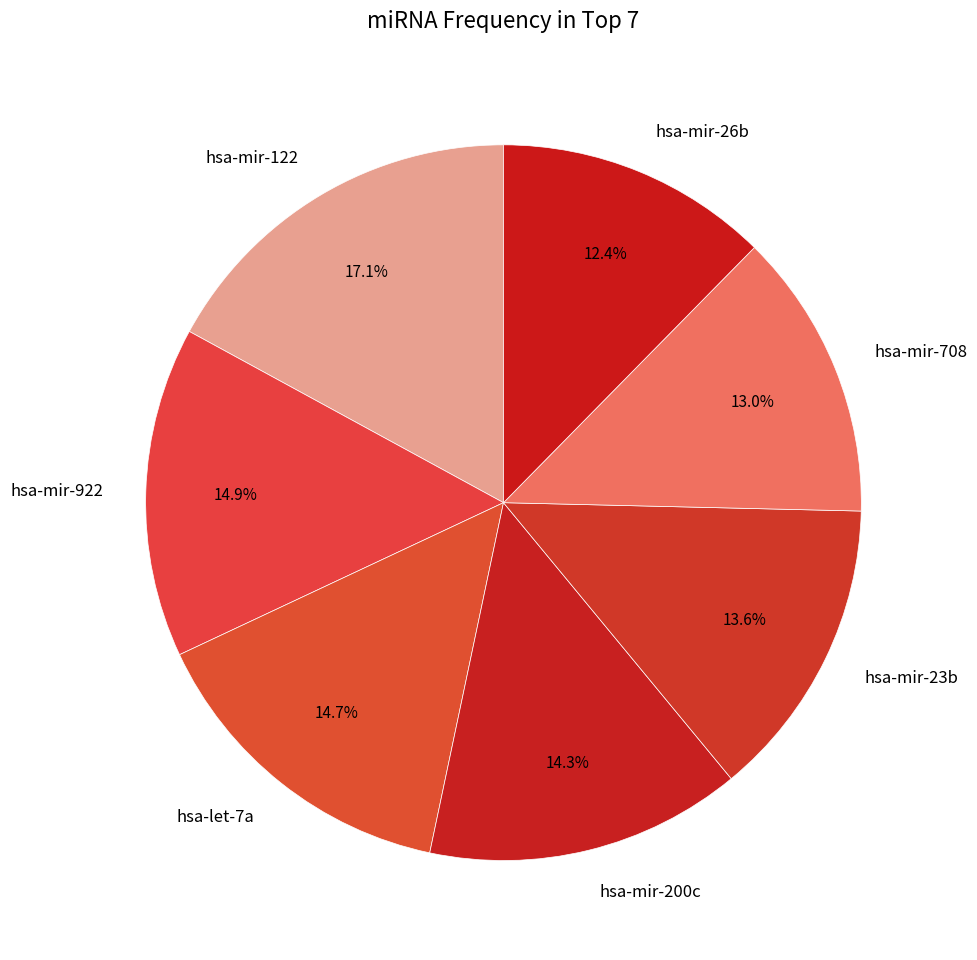

Does any single category account for the majority?

No